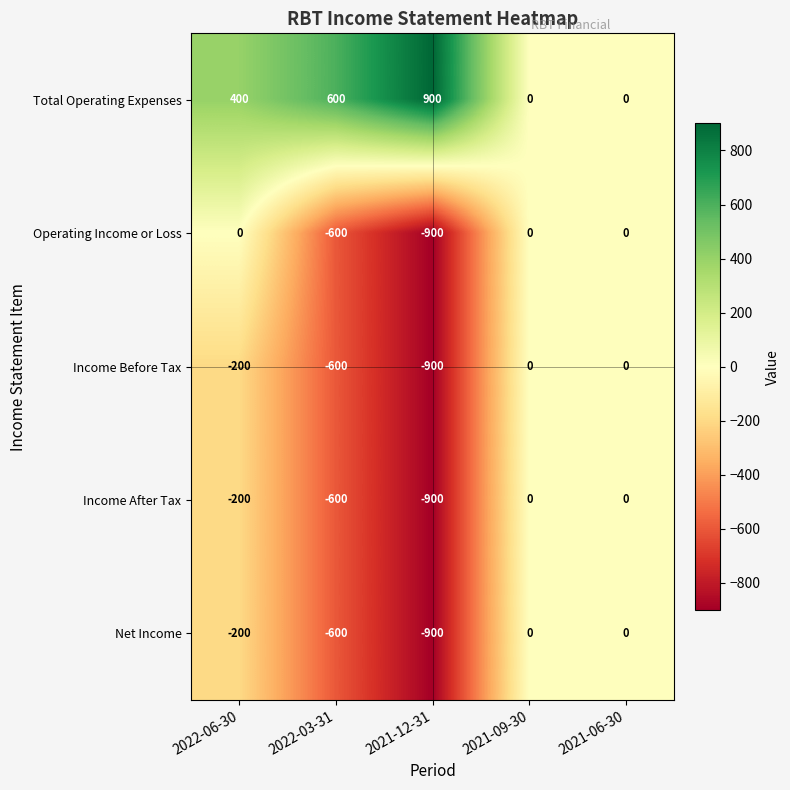

Which series has the largest total across all categories?

Total Operating Expenses